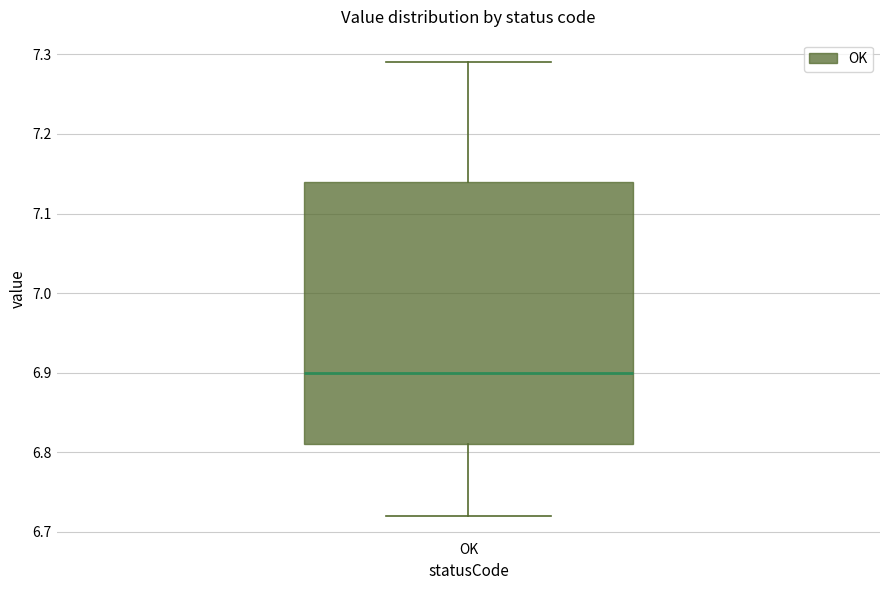

Transcribe this box plot: give where the median line is, the range the box spans, and where the two whiskers end, as read against the y-axis. The values are not printed on the chart, so give them approximately, as read against the axis.

median 6.90, box 6.81 to 7.14, whiskers 6.72 to 7.29